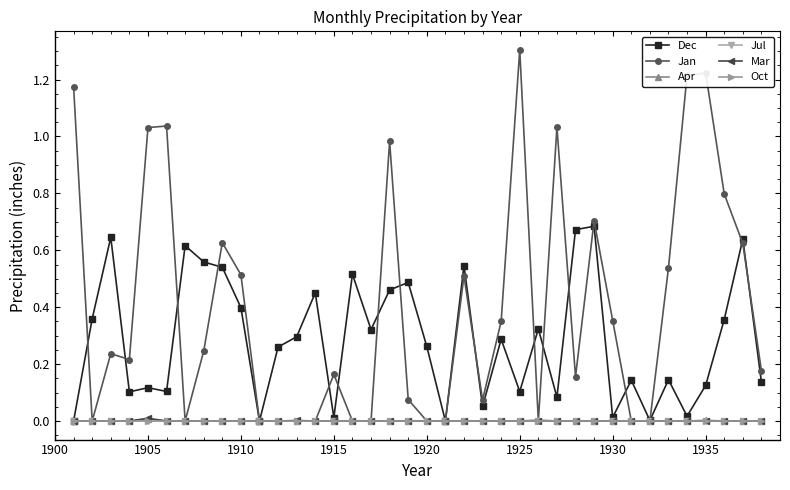

How many values in the Dec series exceed 0?

35